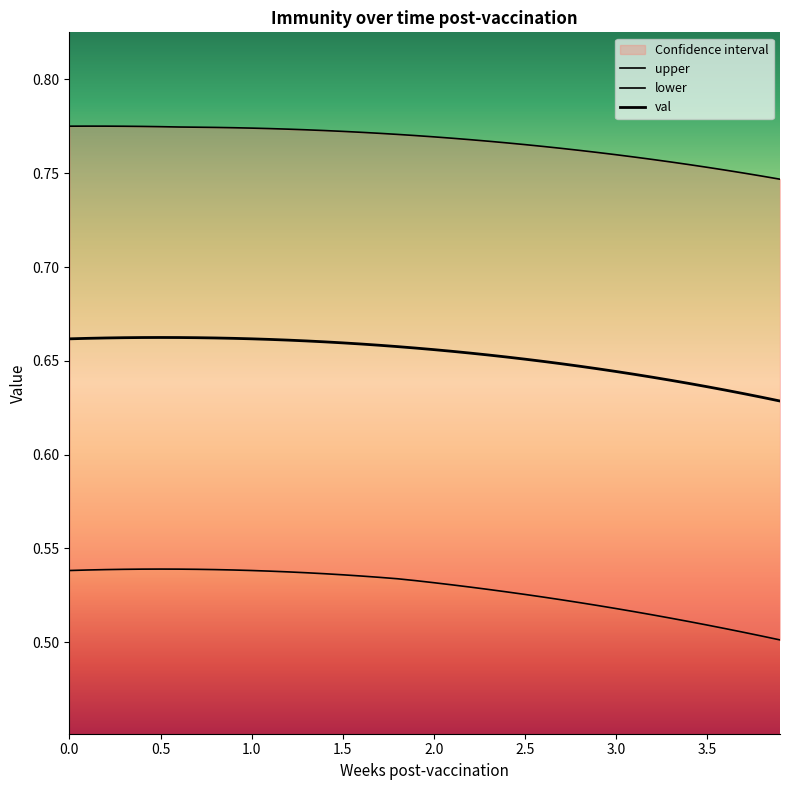

What is the label of the 33rd point from the right?

3.5